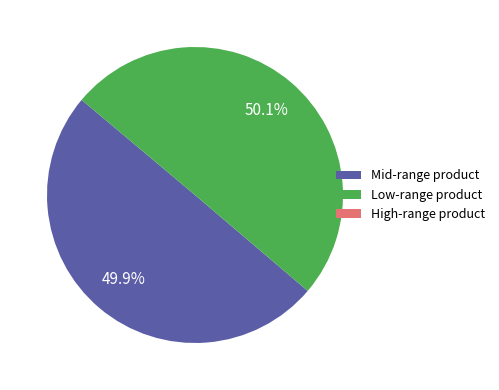

What is the ratio of the value at Mid-range product to the value at Low-range product?

1.0